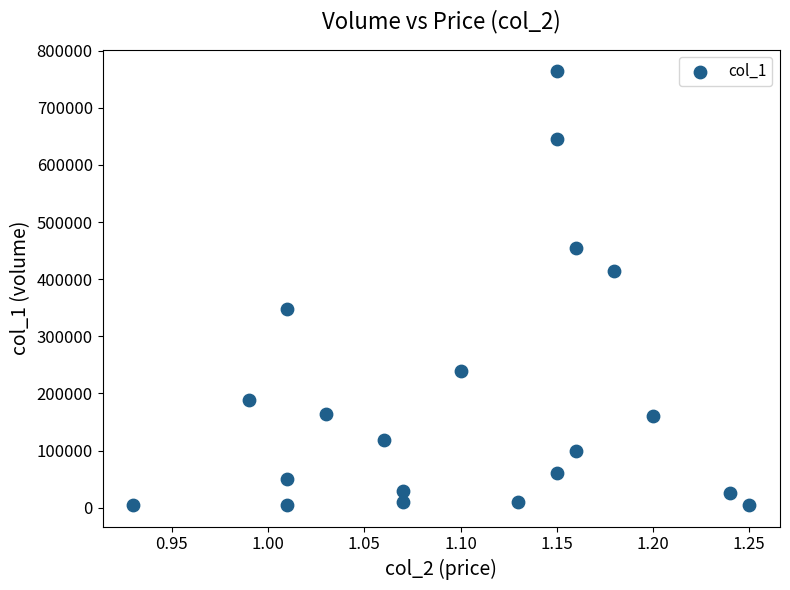

What is the range of Y values (max minus min)?

759000